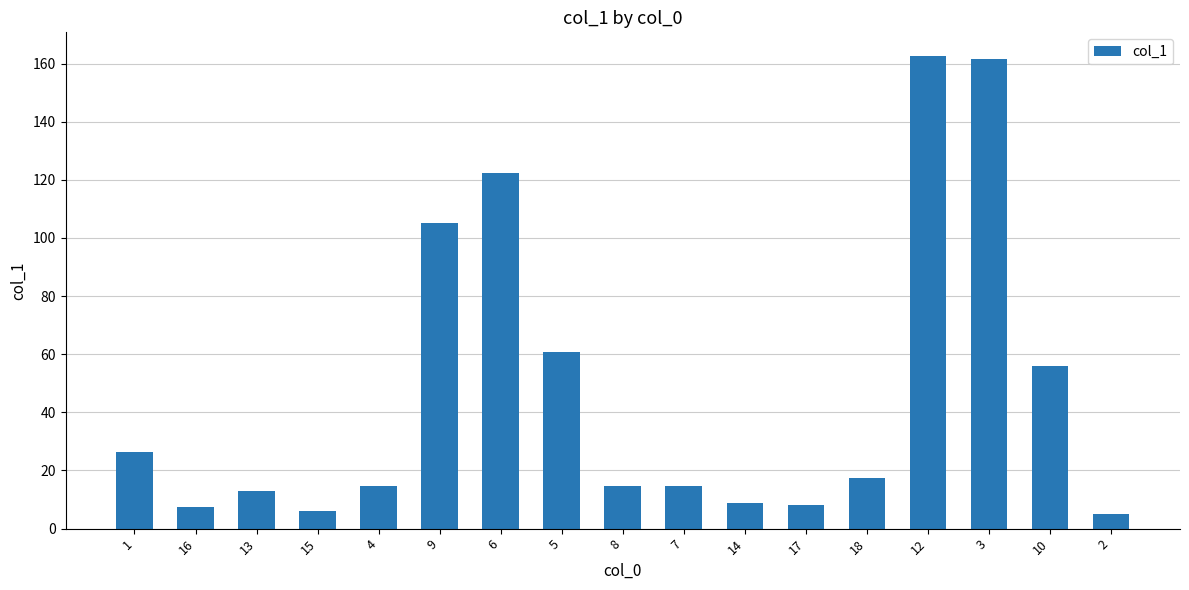

What is the change in value from 5 to 14?

-52.0